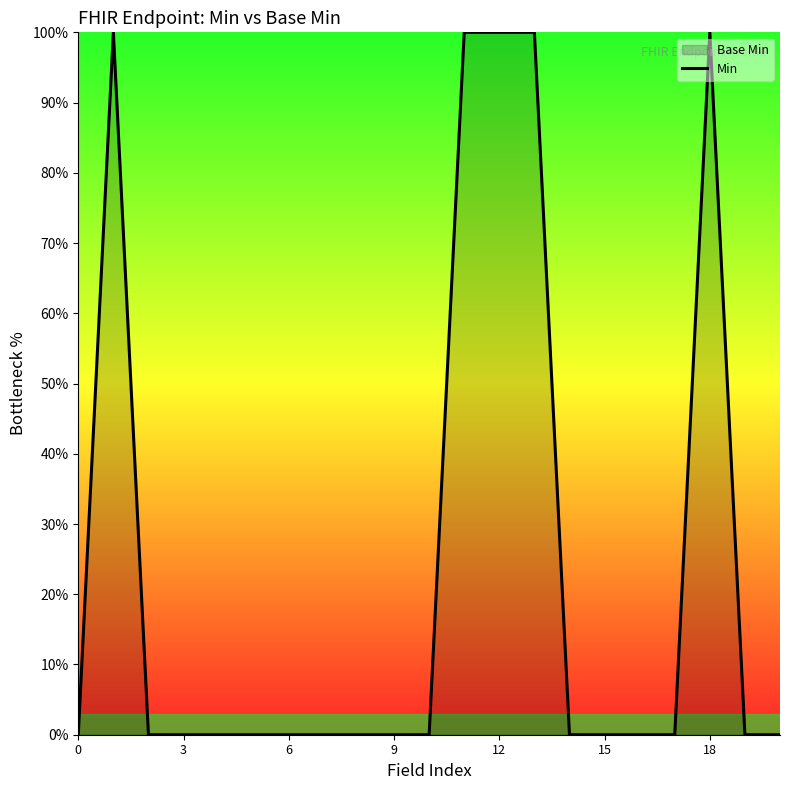

What is the difference between the maximum and minimum values?

100.0